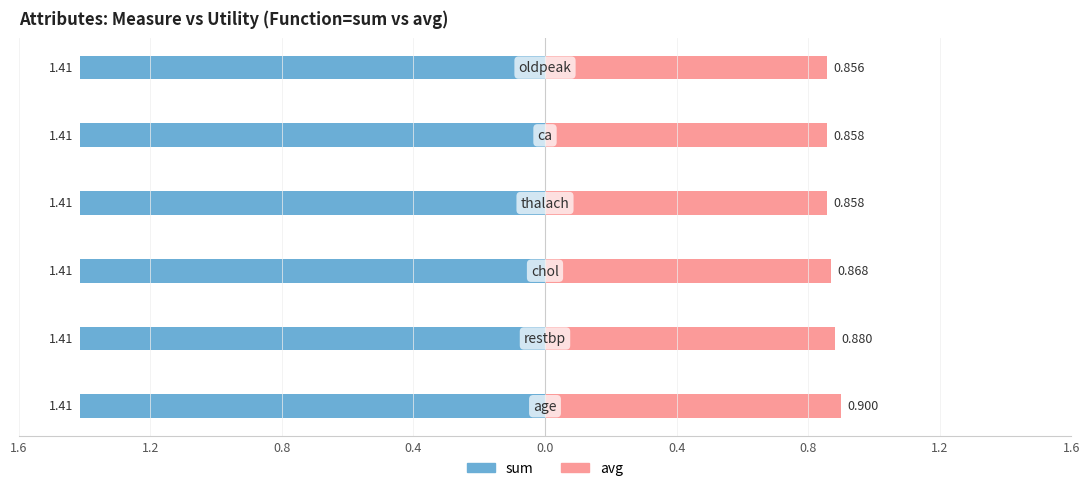

How many bars are there in total?

12